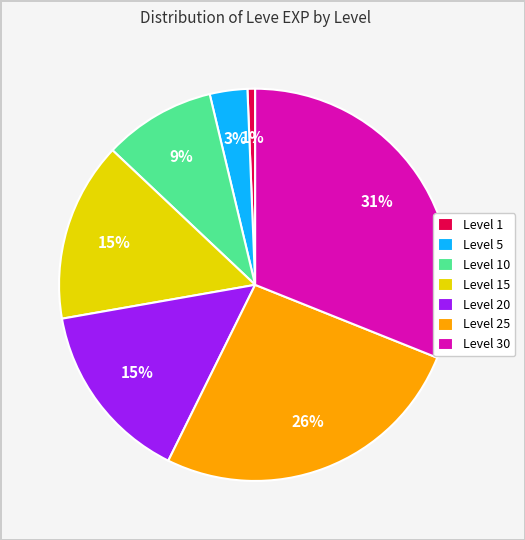

True or false: Level 1 accounts for 11% of the total.

False